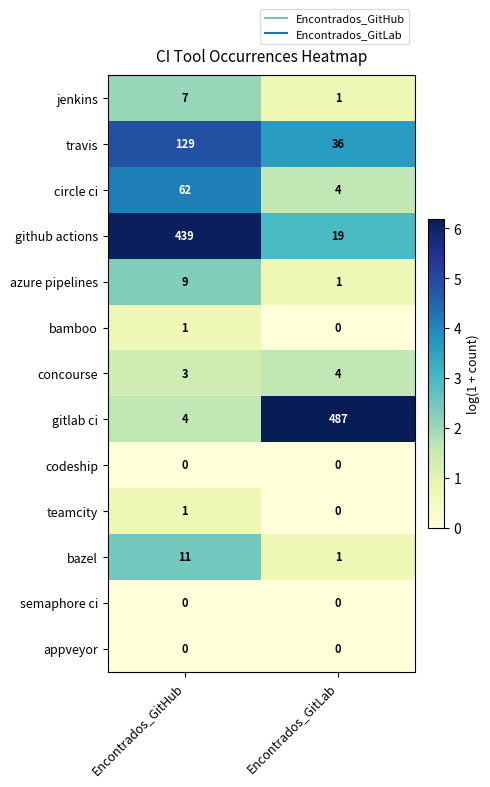

Rank the categories by azure pipelines value from highest to lowest.

Encontrados_GitHub, Encontrados_GitLab